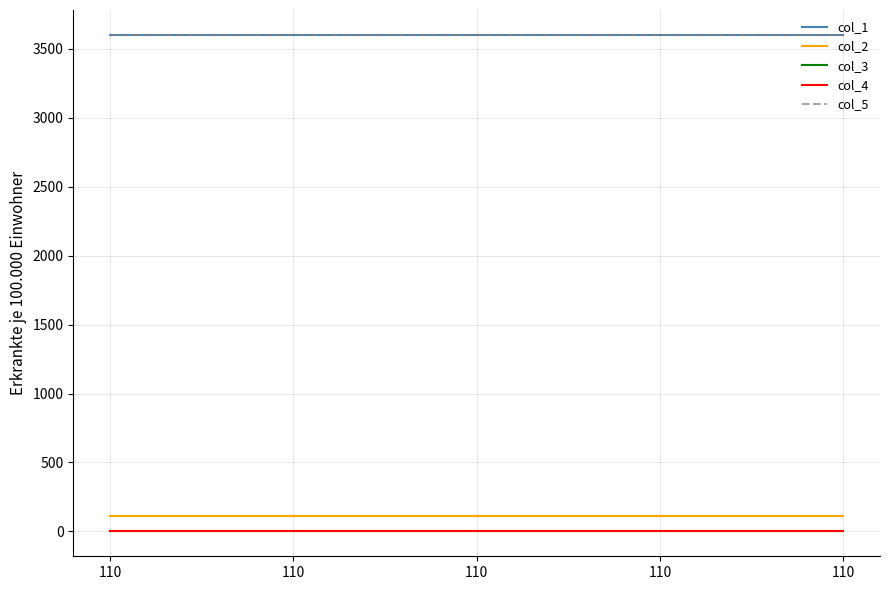

Is this an area chart (filled region under the line)?

No